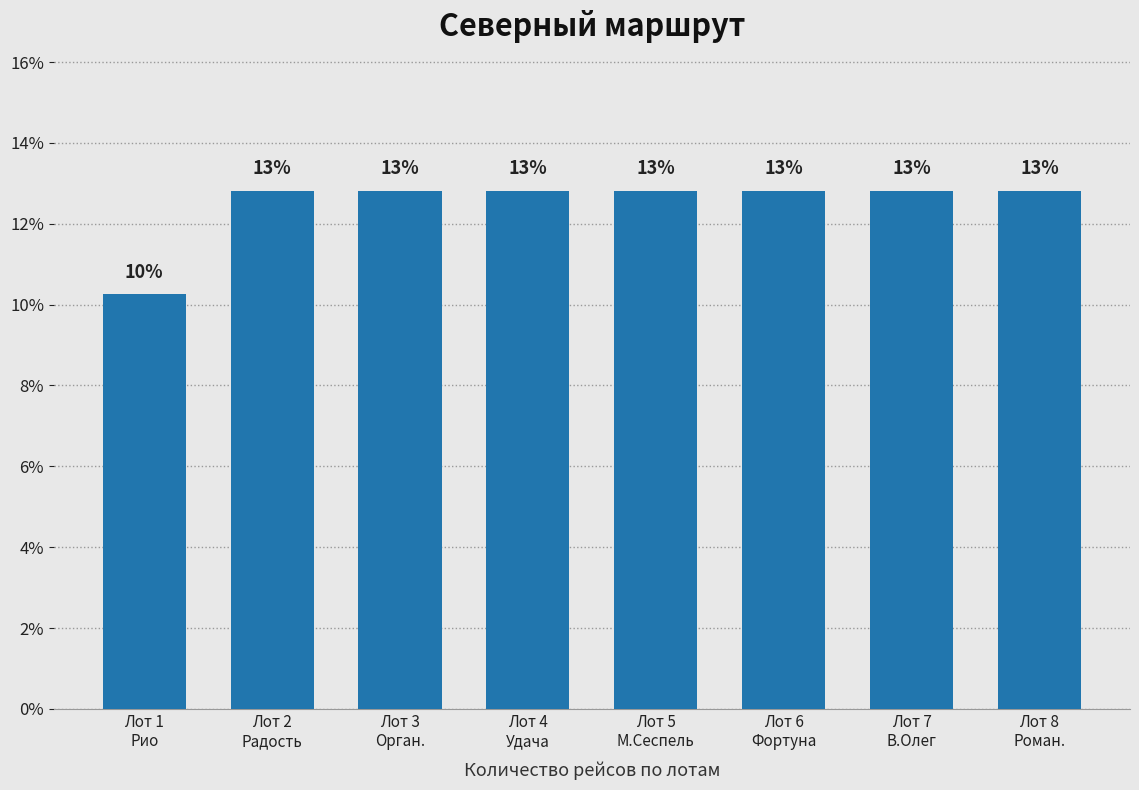

The value at Лот 2
Радость is 12.8. True or false?

True